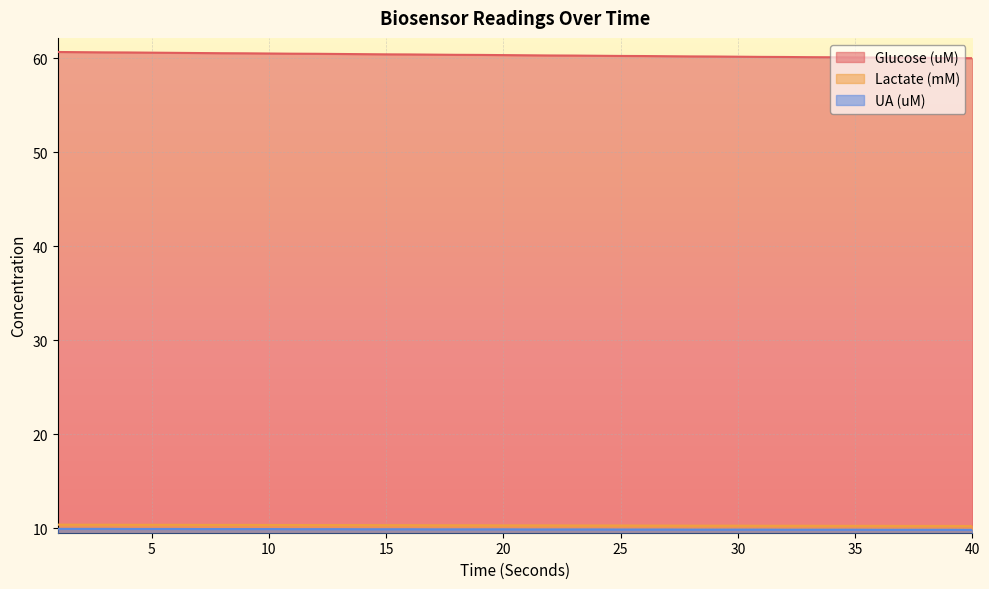

At which label is Glucose (uM) closest to 60?

40